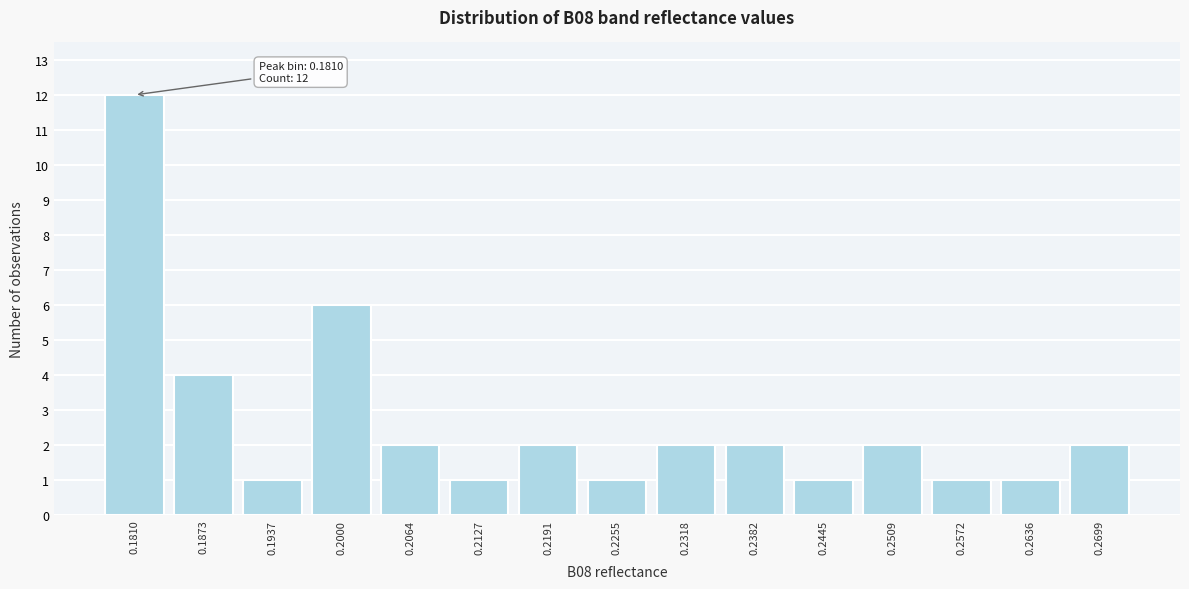

Which range on the x-axis has the tallest bar?

0.178 to 0.184